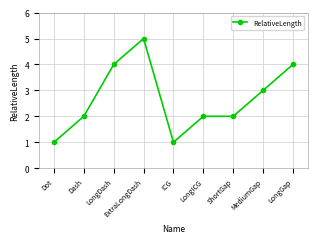

What is the difference between the values at LongDash and ShortGap?

2